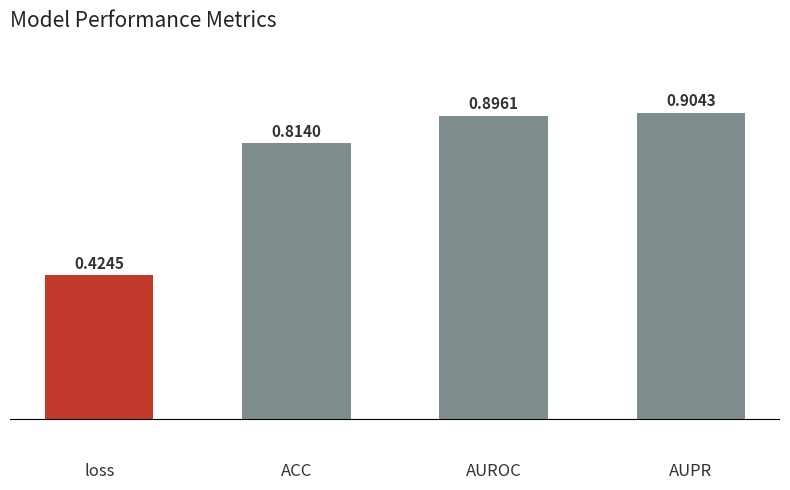

Which label corresponds to the largest value in the chart?

AUPR